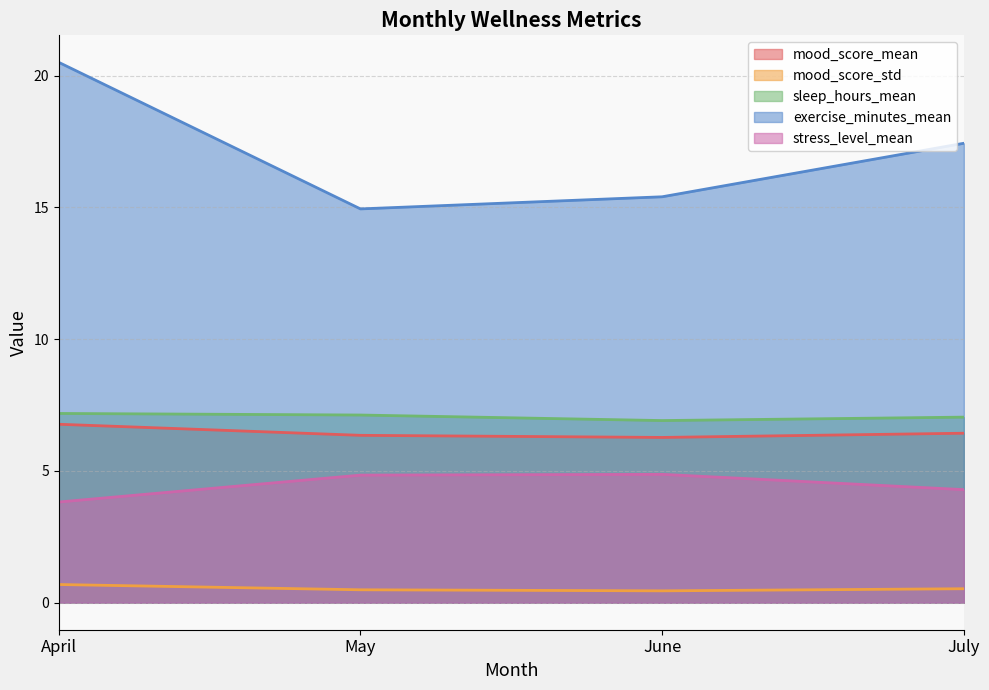

The value of mood_score_std at June is 0.5. True or false?

True